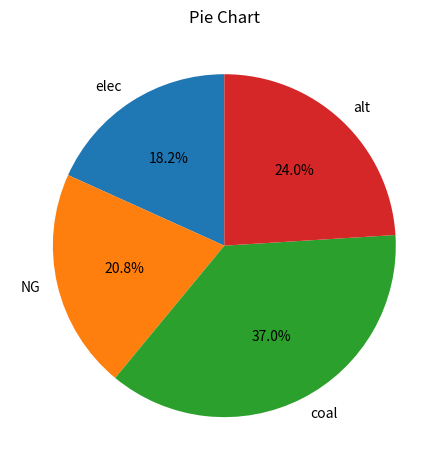

To the nearest percent, what is the difference between the elec and NG slice percentages?

3%